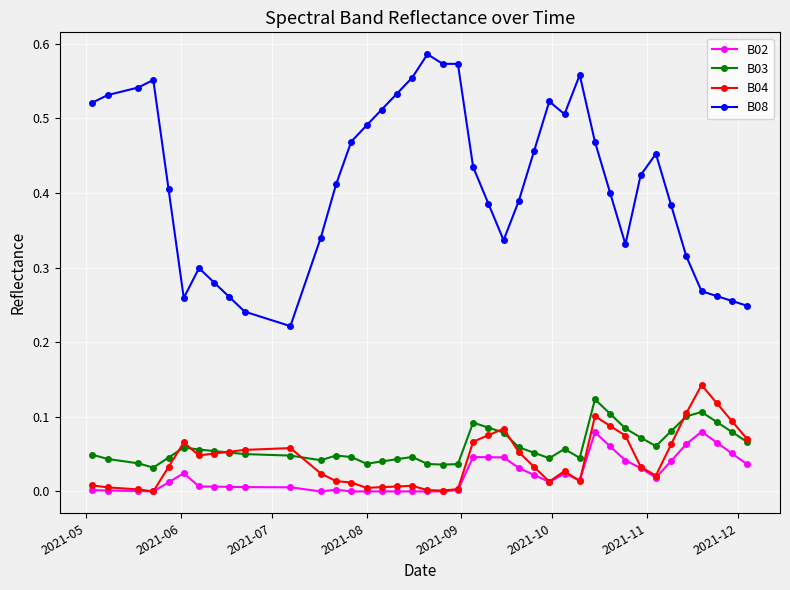

Which series has the largest range (max minus min)?

B08